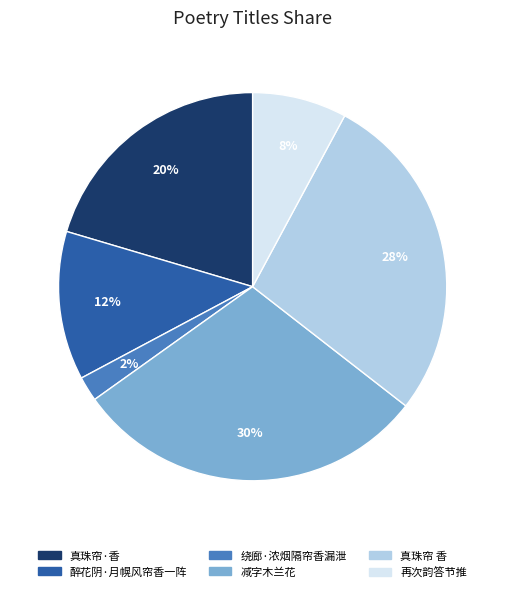

Is there a majority slice in this chart?

No